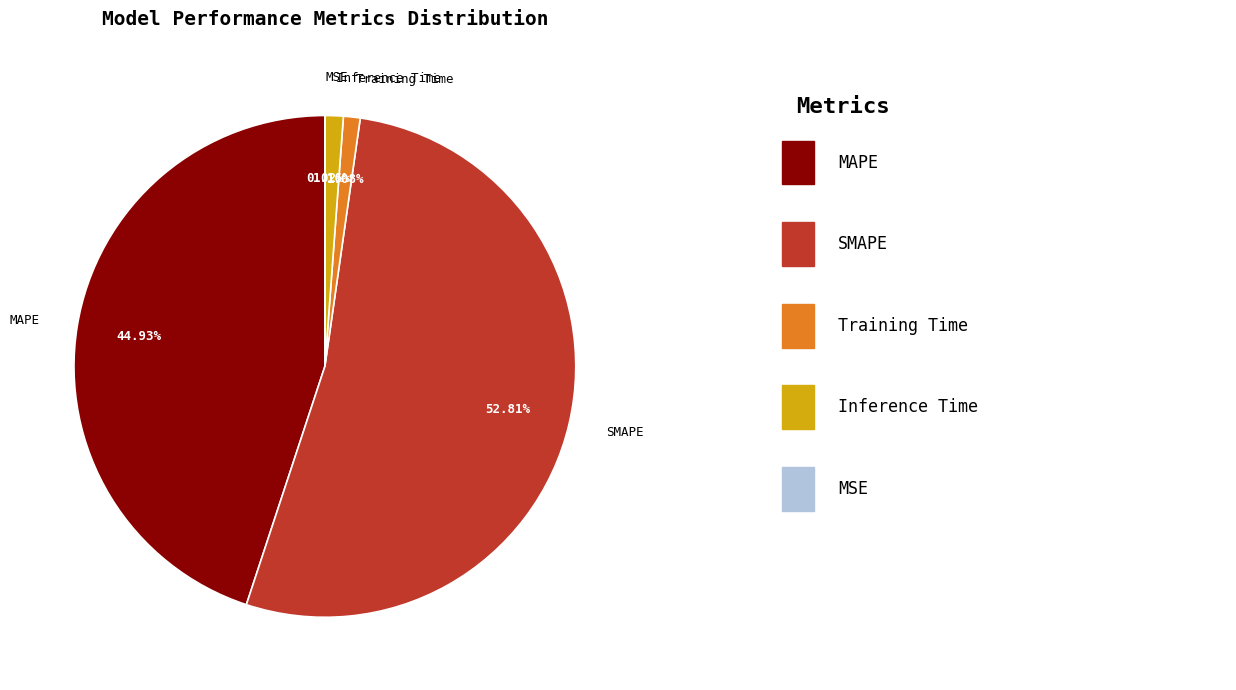

What percentage do Training Time and MAPE together represent?

46.0%